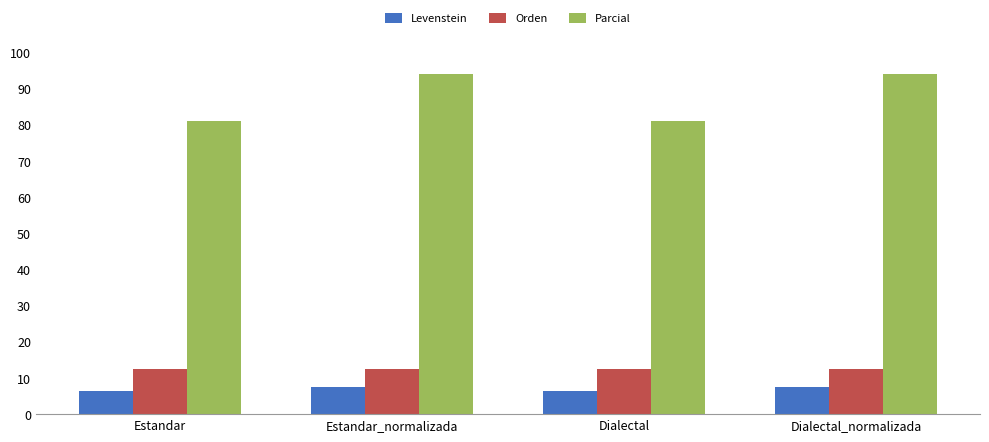

What is the average value of the Orden series?

12.3